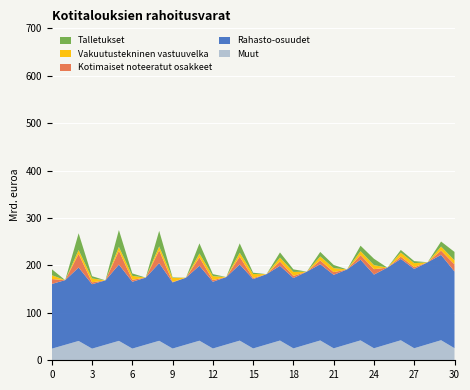

What is the highest value of the Muut series?

42.3